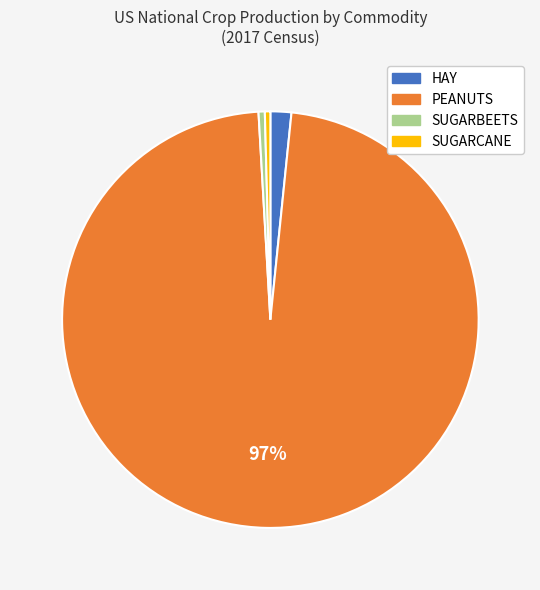

True or false: PEANUTS accounts for 87% of the total.

False